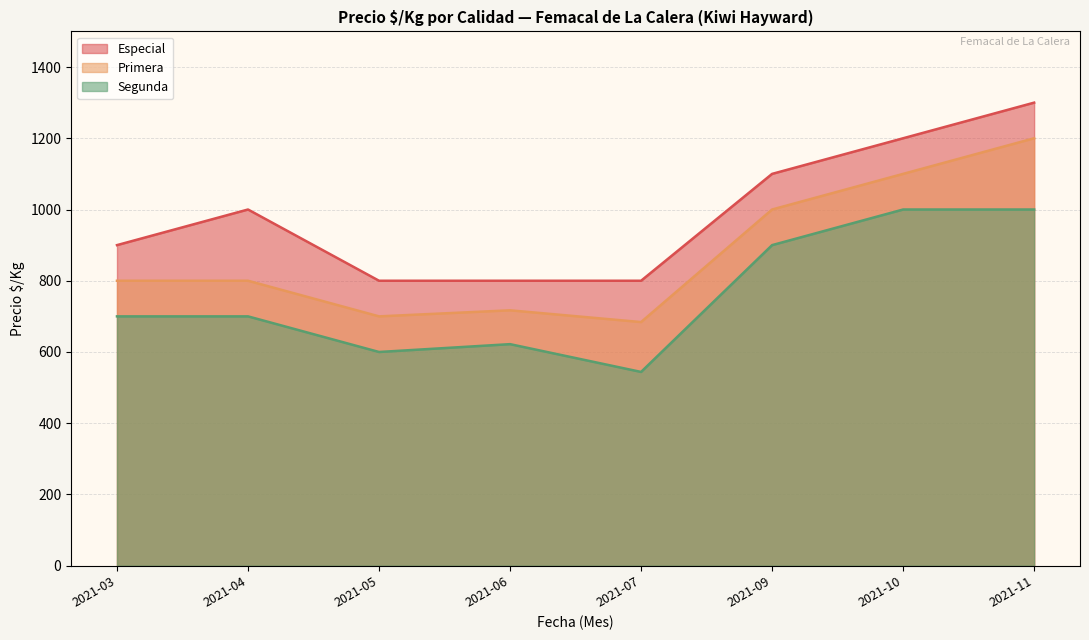

At which label is Especial closest to 950?

2021-04